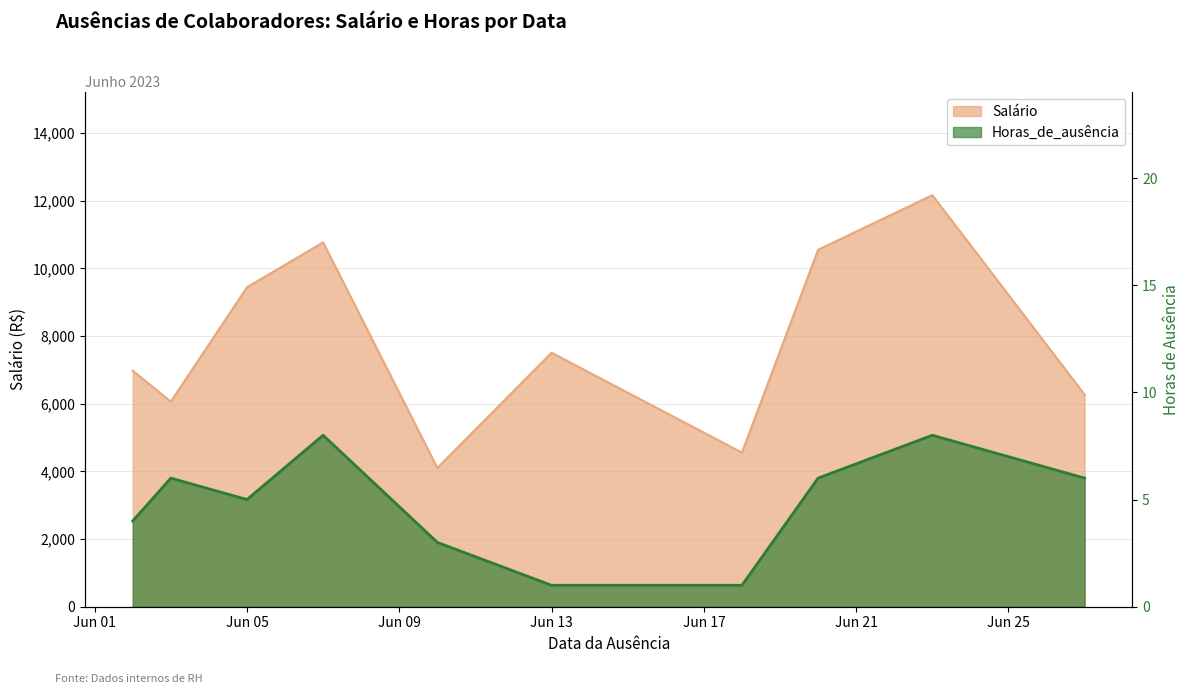

Reading right to left, list all the values displayed in this chart.

Salário: 6267.4	12162.5	10547.0	4554.5	7506.5	4101.4	10765.7	9440.8	6061.1	6974.3
Horas_de_ausência: 6.0	8.0	6.0	1.0	1.0	3.0	8.0	5.0	6.0	4.0